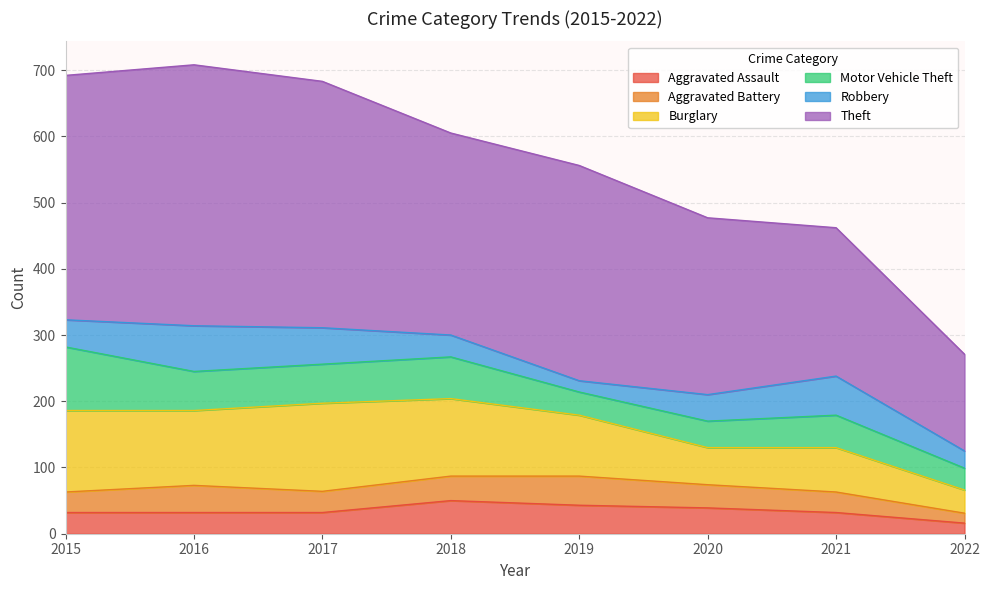

Which series changed the most between 2015 and 2017?

Motor Vehicle Theft